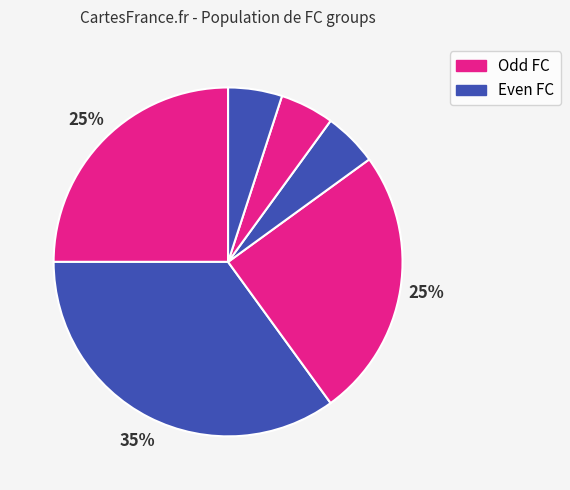

Is there a majority slice in this chart?

No